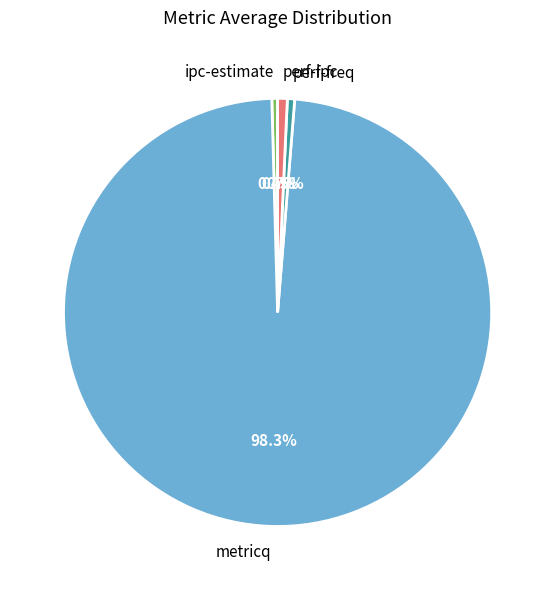

Which category has the biggest portion of the pie?

metricq